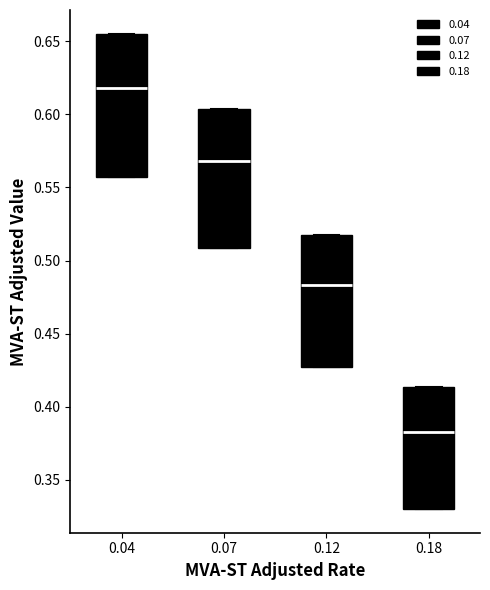

Reading left to right, read every box against the y-axis: the position of its median line, the range the box covers, and the ends of its whiskers. The values are not printed on the chart, so give them approximately, as read against the axis.

0.04: median 0.620, box 0.555 to 0.655, whiskers 0.555 to 0.655
0.07: median 0.570, box 0.510 to 0.605, whiskers 0.510 to 0.605
0.12: median 0.485, box 0.425 to 0.515, whiskers 0.425 to 0.515
0.18: median 0.380, box 0.330 to 0.415, whiskers 0.330 to 0.415